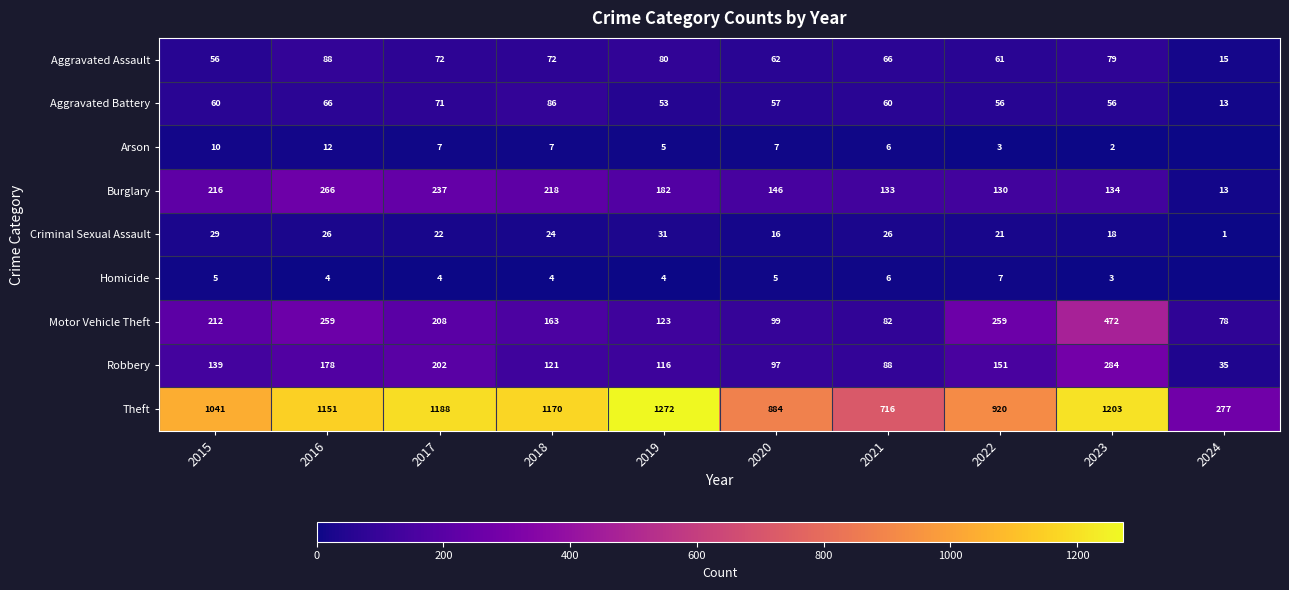

Where does the Criminal Sexual Assault series first go above 24?

2015